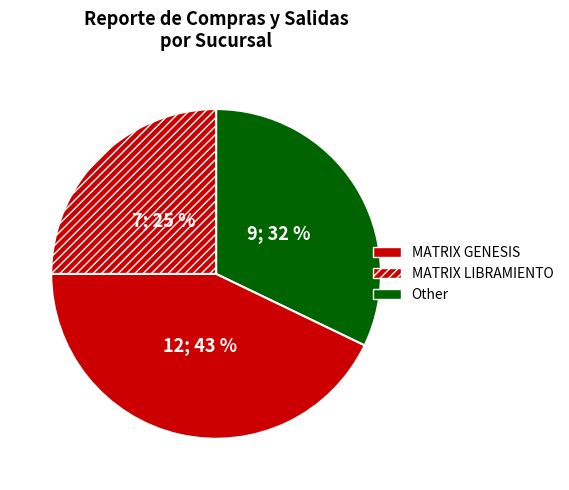

Count the number of slices in the pie.

3